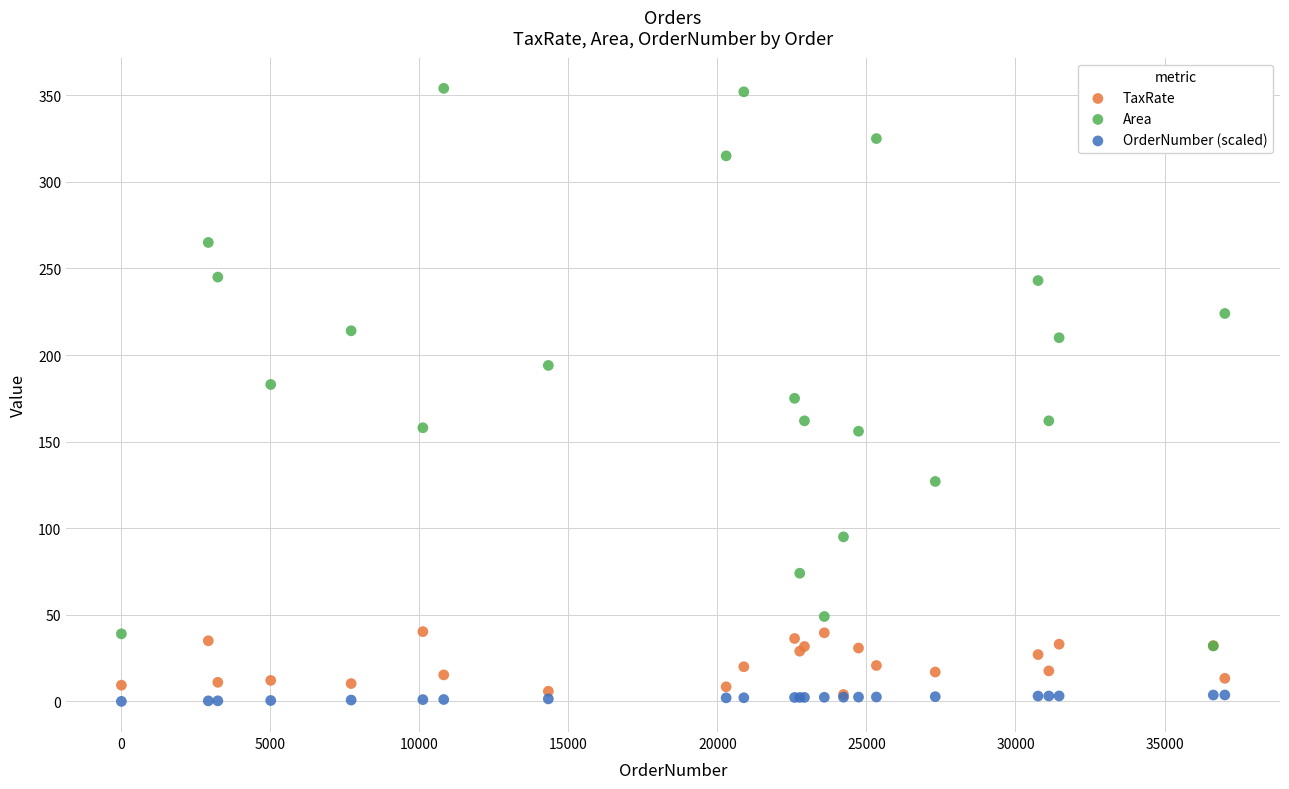

Which series contains the lowest Y value?

OrderNumber (scaled)